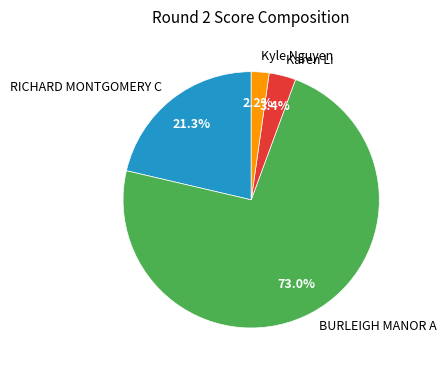

What is the smallest slice in the pie chart?

Kyle Nguyen